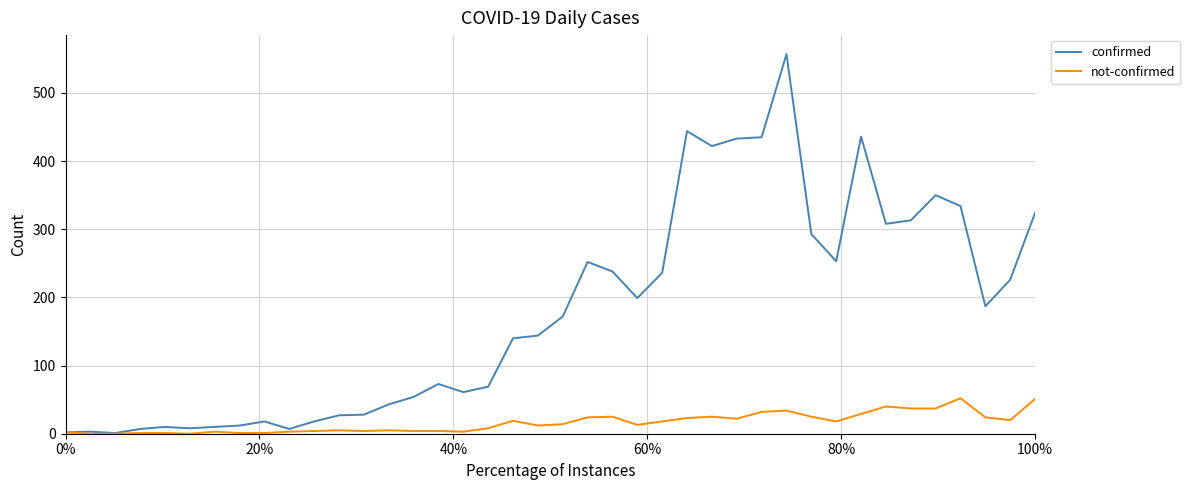

What is the highest value of the confirmed series?

557